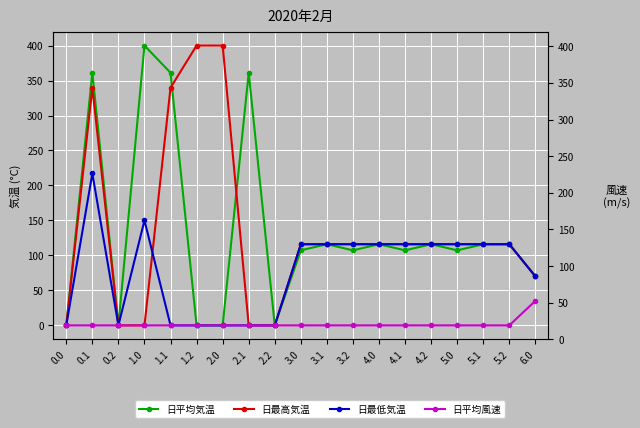

True or false: 日平均気温 and 日平均風速 intersect in this chart.

False